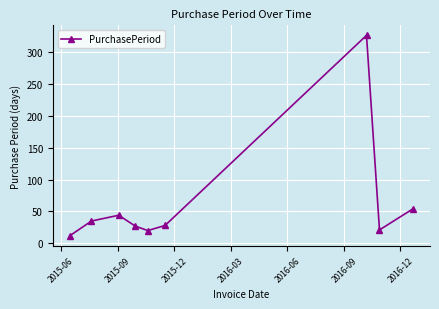

What is the value of the 6th point from the left?

28